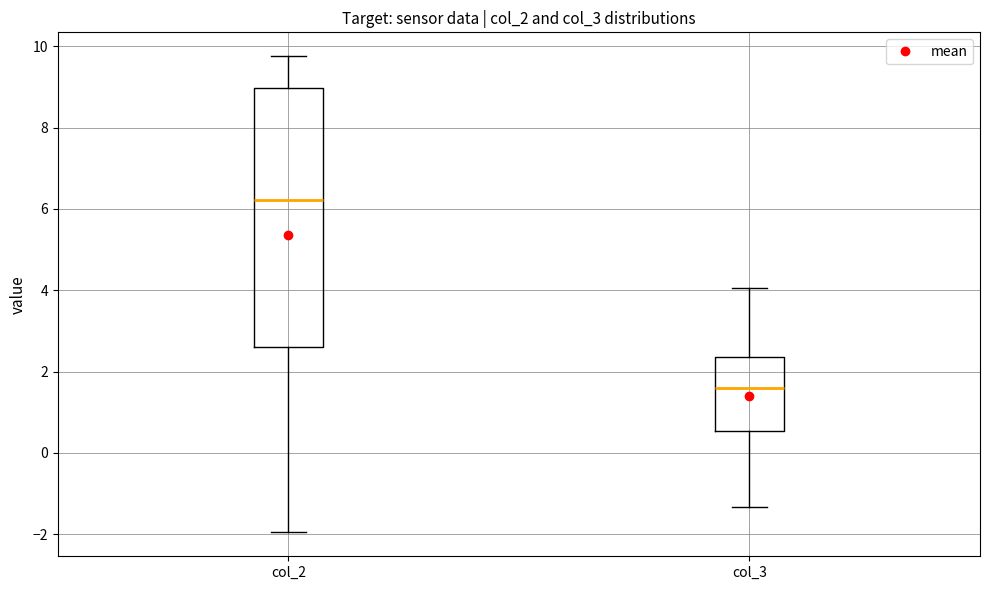

Which box is the tallest, from its lower edge to its upper edge?

col_2